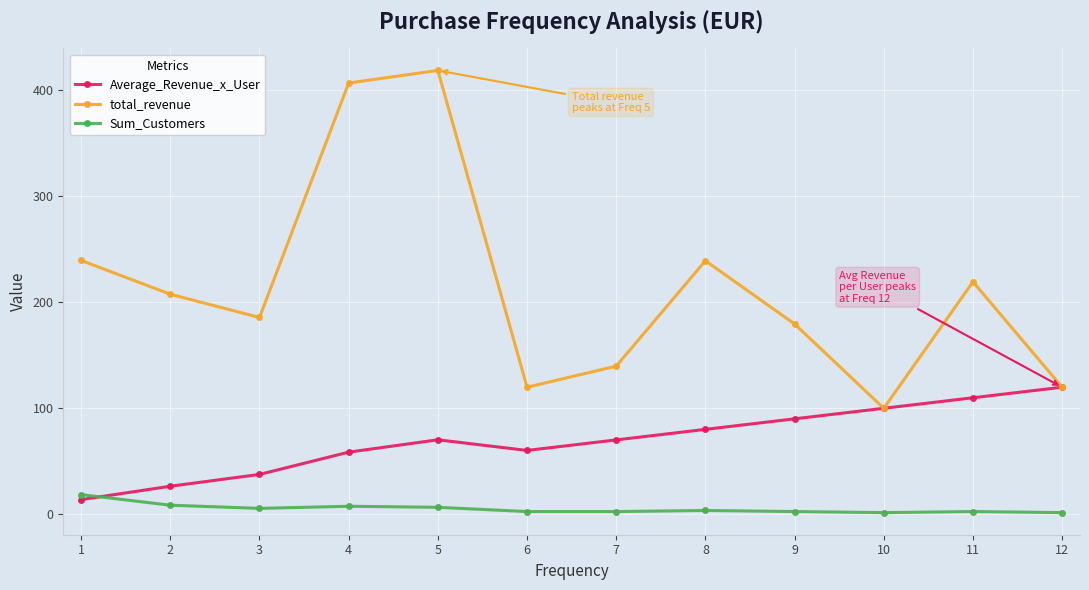

Which series changed the most between 4 and 7?

total_revenue